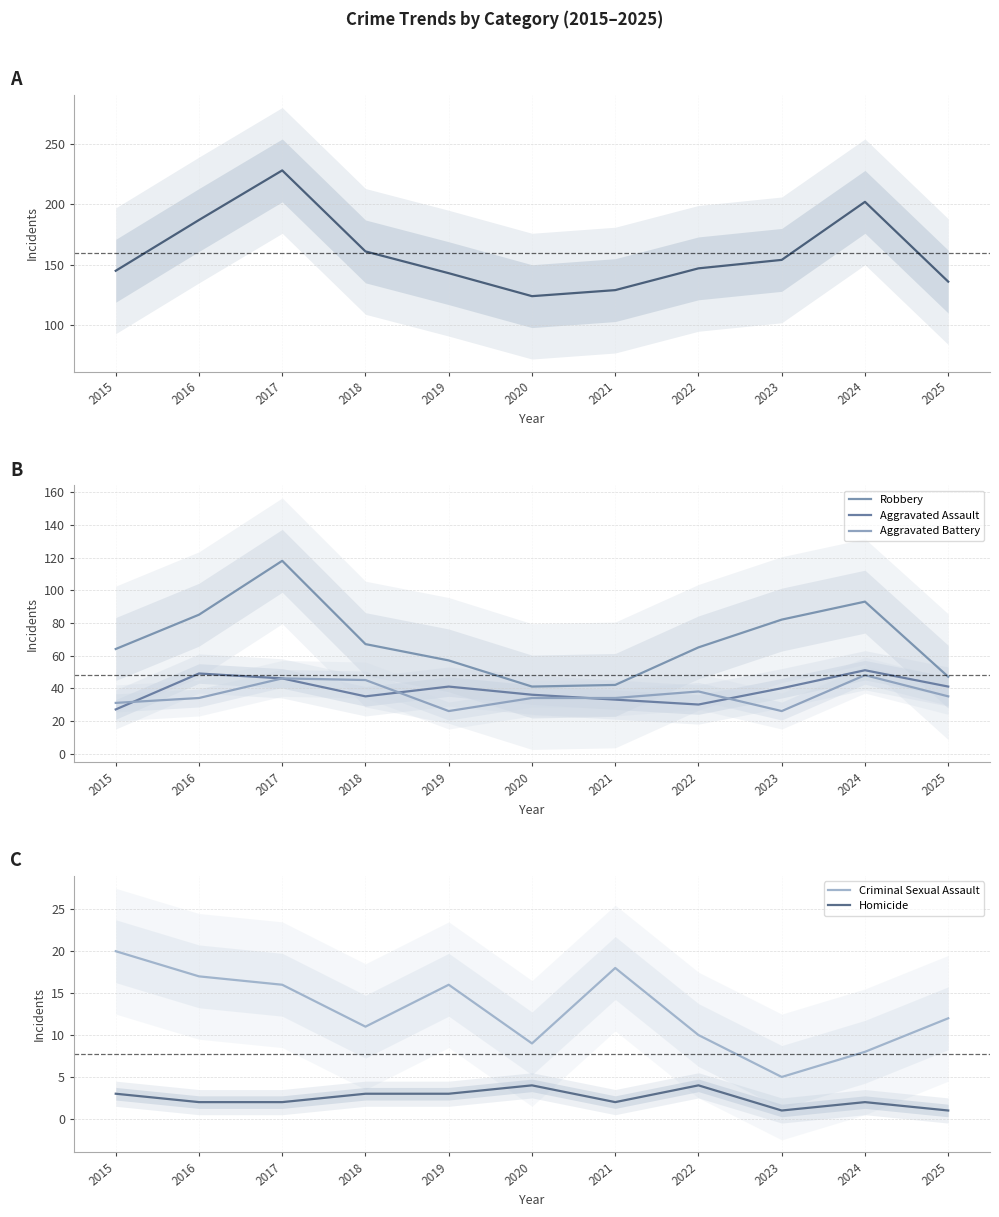

True or false: Aggravated Assault and Homicide cross at least once.

False